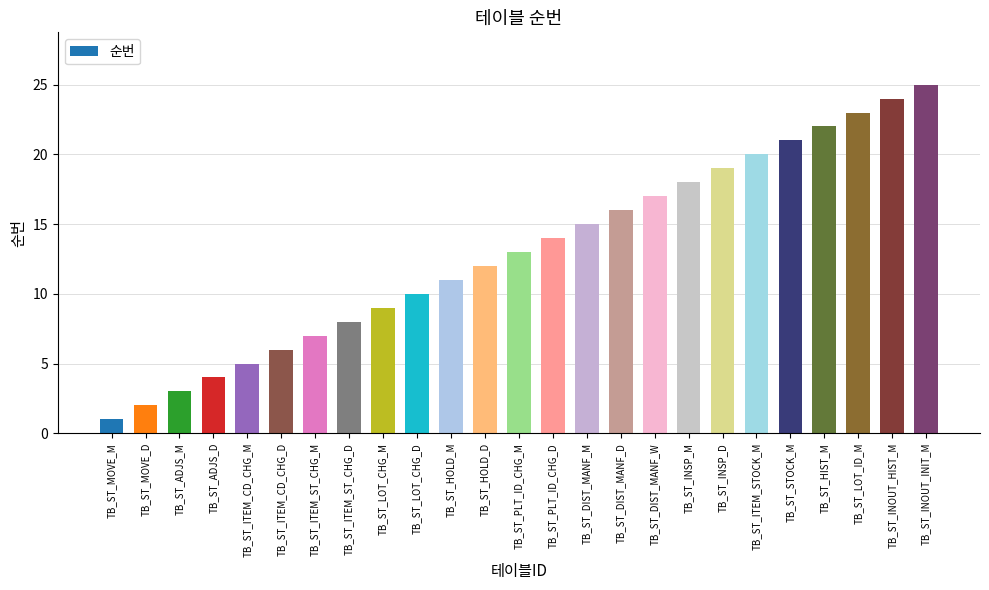

What is the difference between the second highest and minimum values?

23